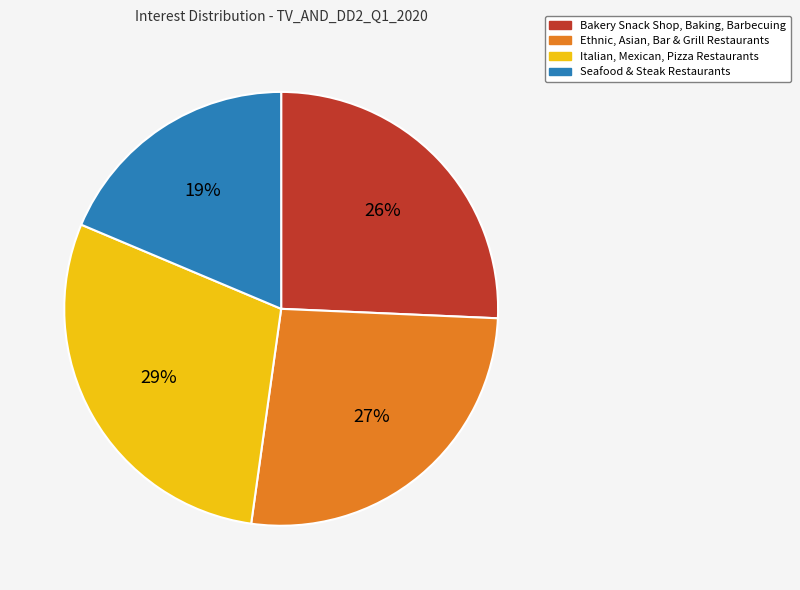

How many segments does this pie chart have?

4